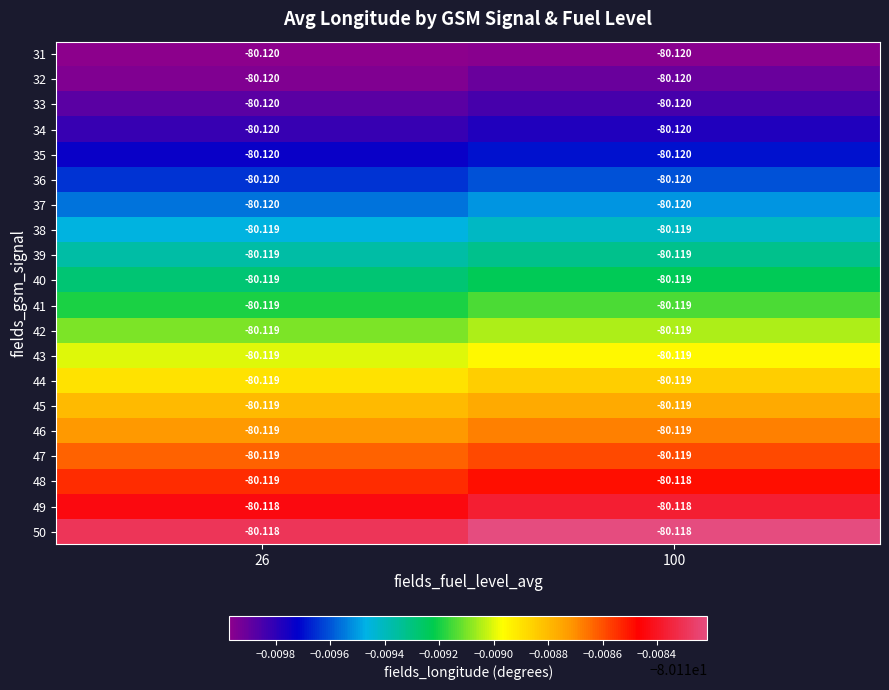

Which series changed the most between 26 and 100?

48